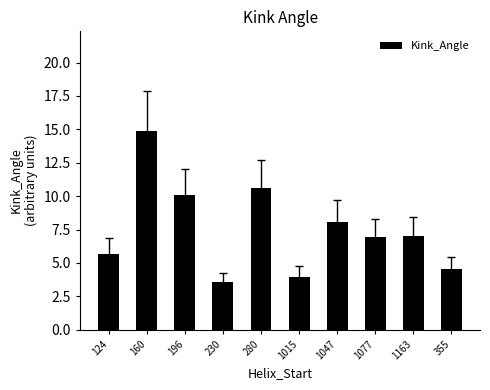

What position from the right is 1015?

5